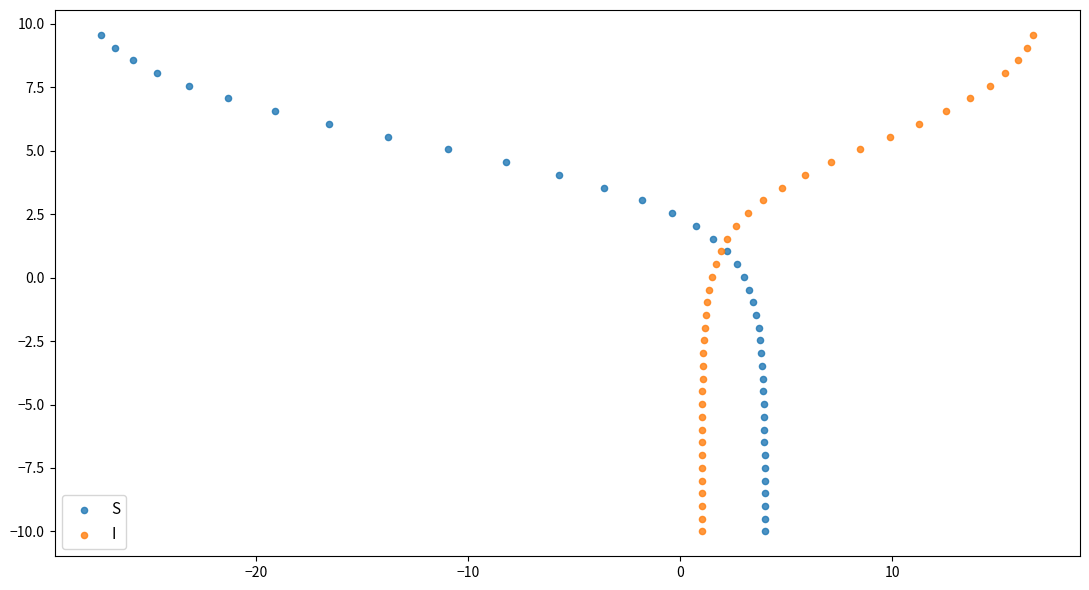

What are all the series names shown in the legend?

S, I